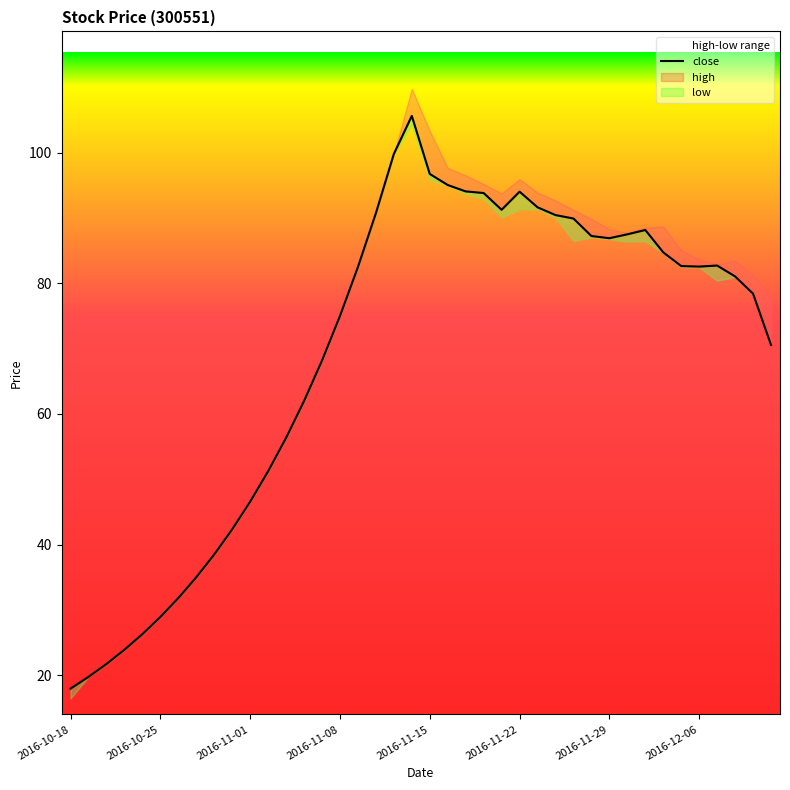

Does the chart have visible grid lines?

No